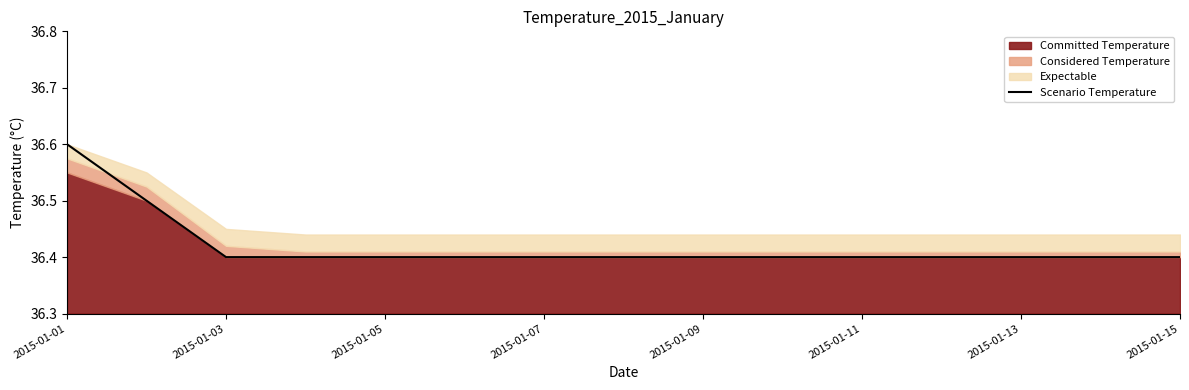

The value of Scenario Temperature at 2015-01-05 is 36.4. True or false?

True